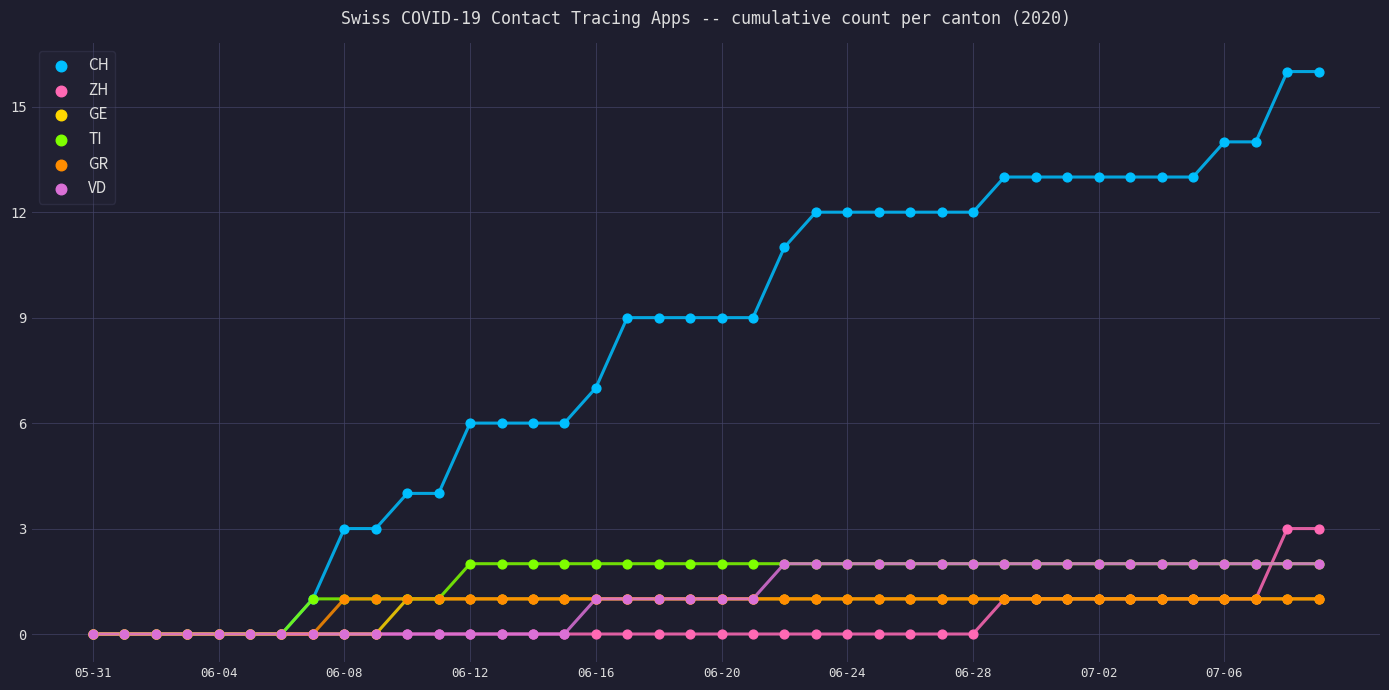

What are all the series names shown in the legend?

CH, ZH, GE, TI, GR, VD